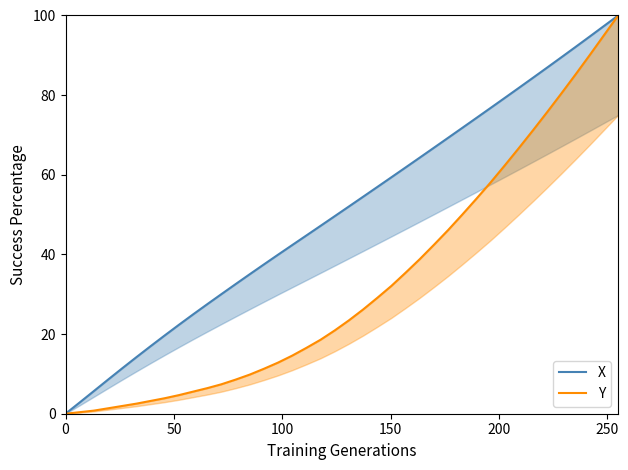

Reading right to left, transcribe all the data shown in this chart.

X: 100.0	97.4	94.7	92.1	89.5	86.9	84.4	81.8	79.3	76.8	74.3	71.8	69.3	66.8	64.3	61.8	59.4	56.9	54.5	52.0	49.6	47.2	44.8	42.4	39.9	37.5	35.0	32.5	30.0	27.5	24.9	22.3	19.7	17.0	14.2	11.4	8.6	5.7	2.8	0.0
Y: 100.0	95.0	90.1	85.2	80.4	75.8	71.2	66.7	62.4	58.1	54.0	50.0	46.1	42.4	38.8	35.4	32.1	29.1	26.2	23.4	20.9	18.6	16.5	14.6	12.8	11.3	9.8	8.6	7.4	6.4	5.5	4.7	3.9	3.2	2.5	1.9	1.4	0.8	0.4	0.0